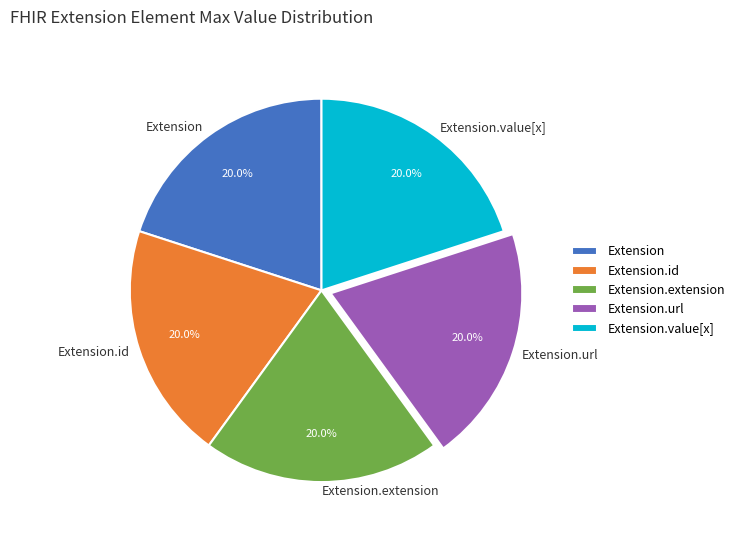

What portion of the pie excludes Extension?

80.0%